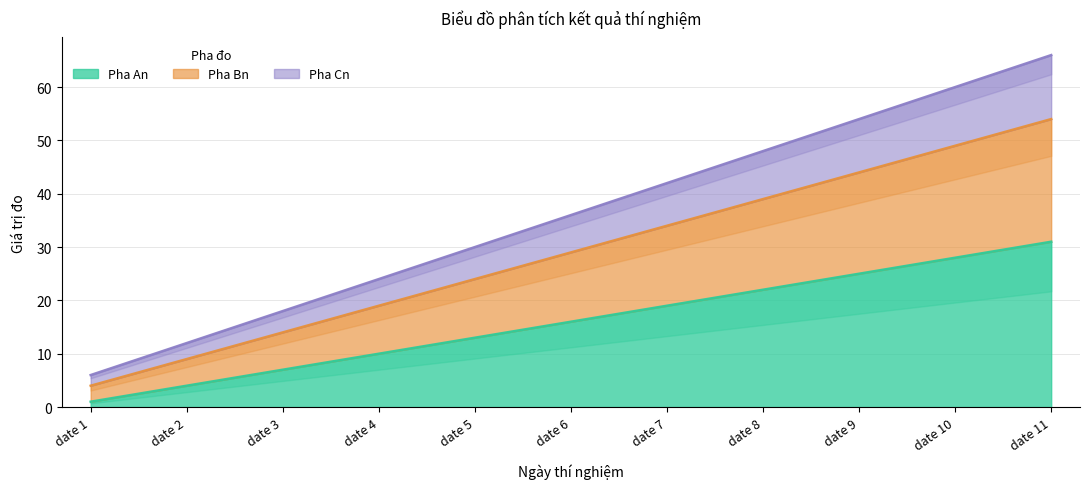

True or false: Pha Bn and Pha Cn cross at least once.

False